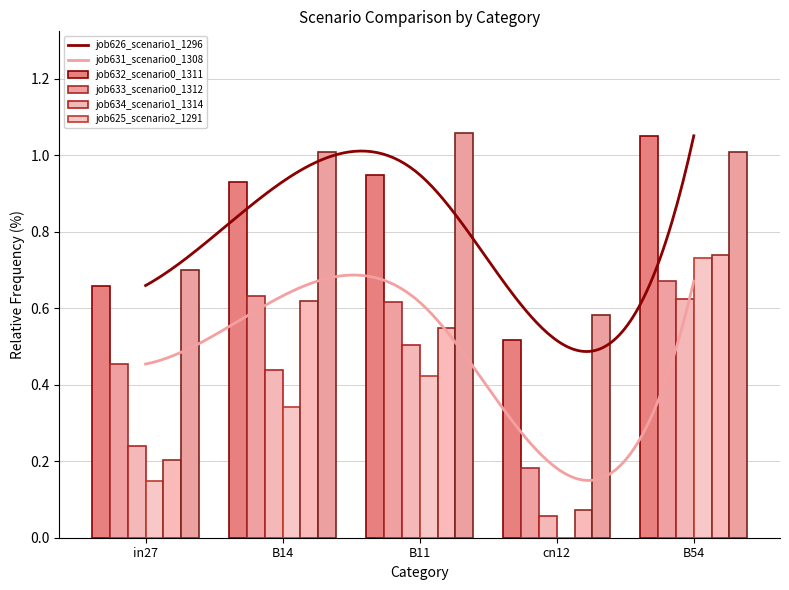

At in27, list the series in order from smallest to largest.

job633_scenario0_1312, job634_scenario1_1314, job632_scenario0_1311, job631_scenario0_1308, job626_scenario1_1296, job625_scenario2_1291